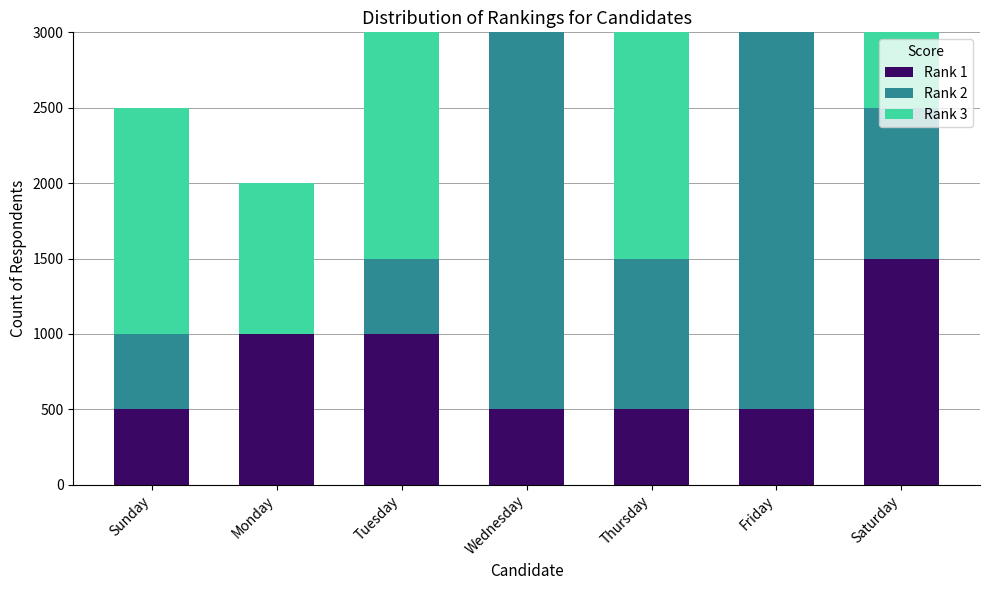

True or false: Rank 1 has a value of 838 at Thursday.

False